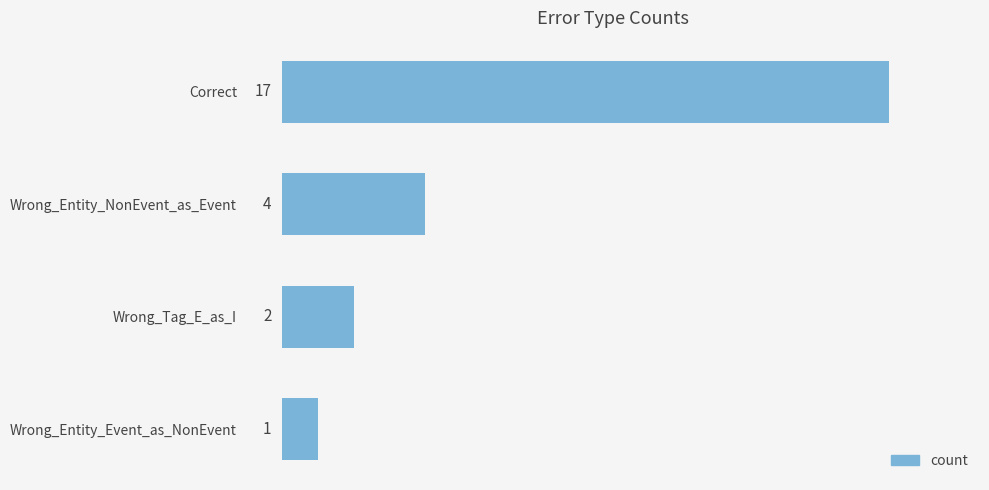

Rank the categories by value from lowest to highest.

Wrong_Entity_Event_as_NonEvent, Wrong_Tag_E_as_I, Wrong_Entity_NonEvent_as_Event, Correct